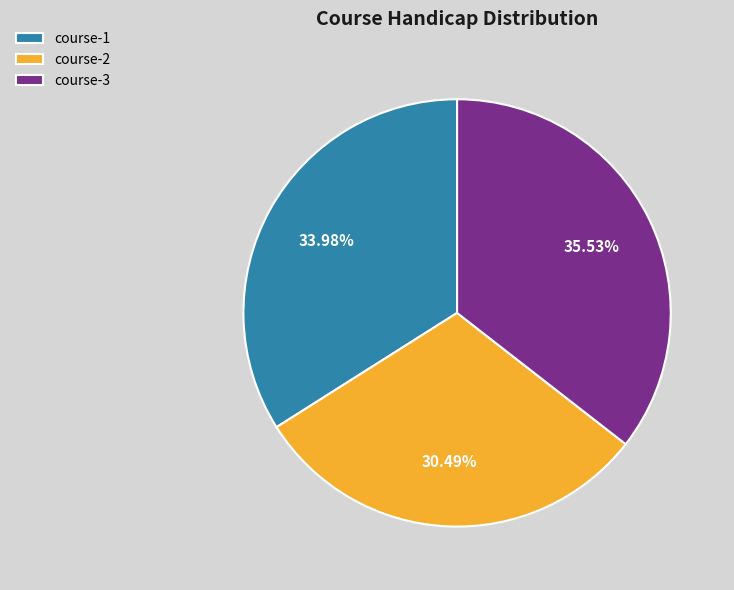

The course-1 slice represents 34% of the pie. True or false?

True